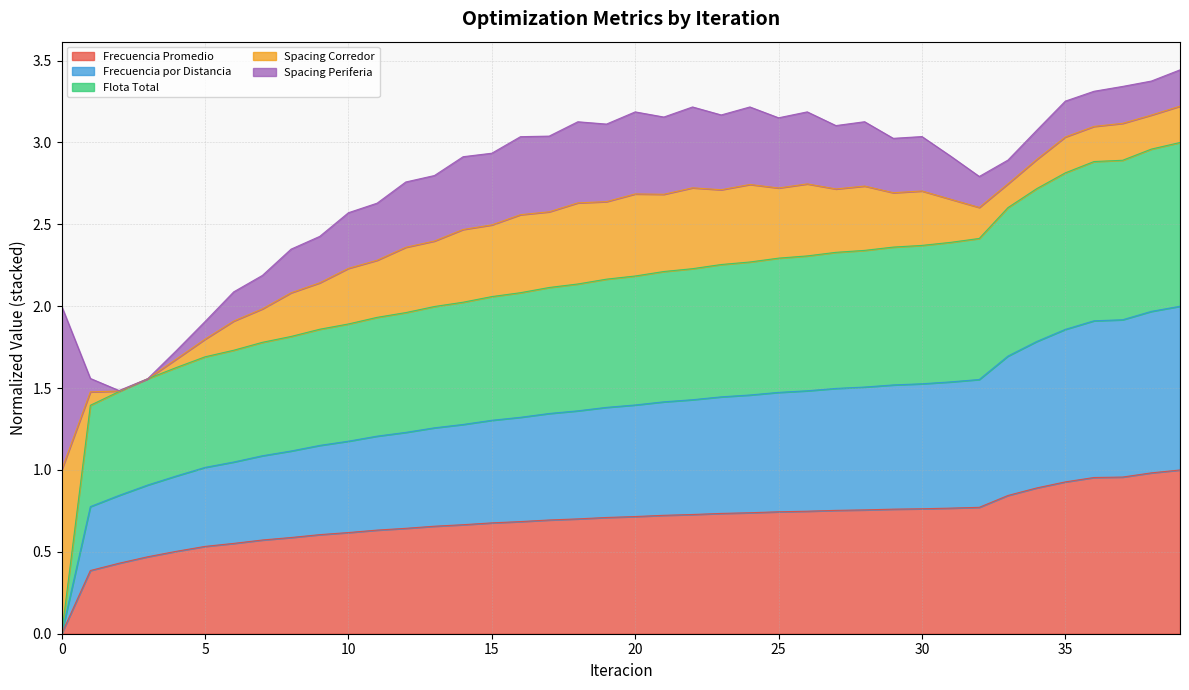

Is the value of Frecuencia Promedio at 36 greater than the value of Frecuencia por Distancia at 36?

No